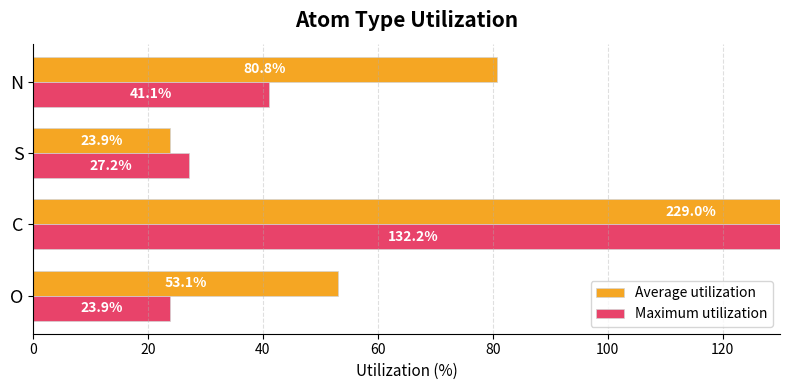

List the series in order of their peak value, highest first.

Average utilization, Maximum utilization